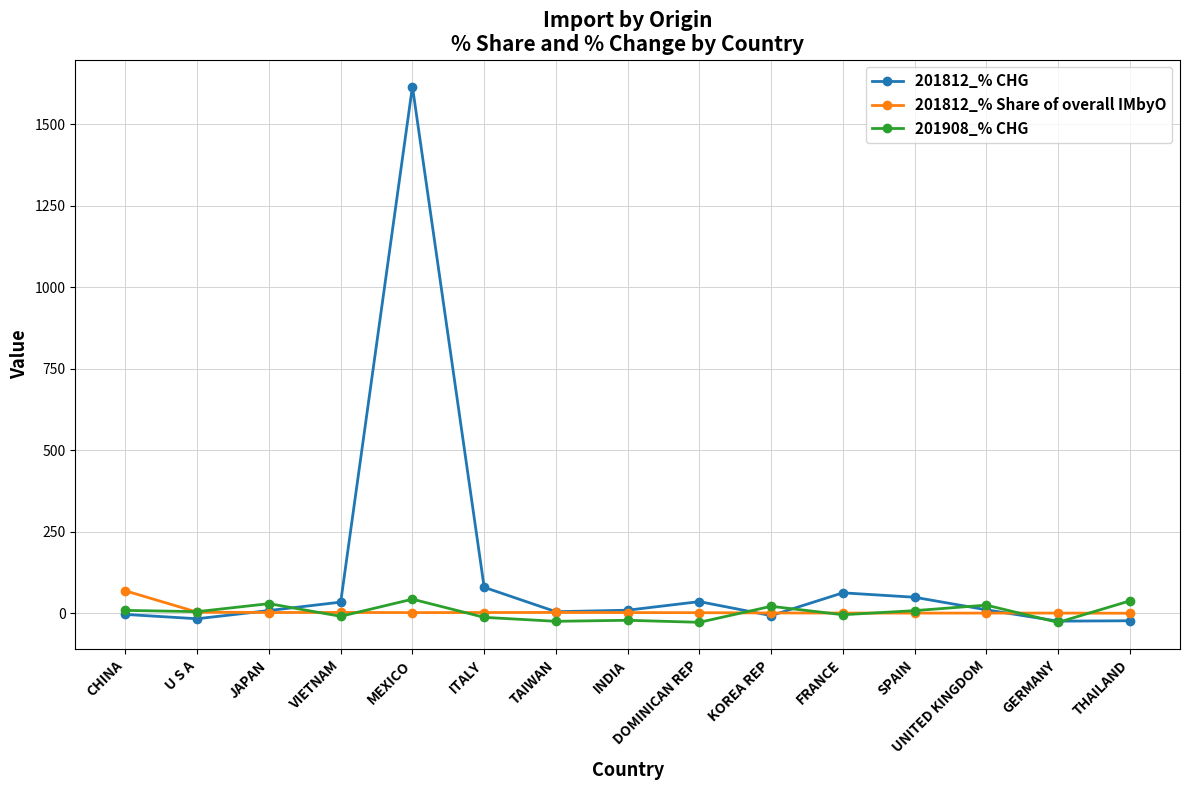

Which category has the highest value across all series?

MEXICO